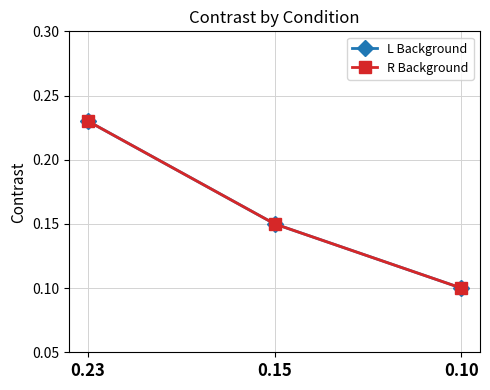

Reading left to right, what are all the values shown in this chart?

L Background: 0.2	0.1	0.1
R Background: 0.2	0.1	0.1